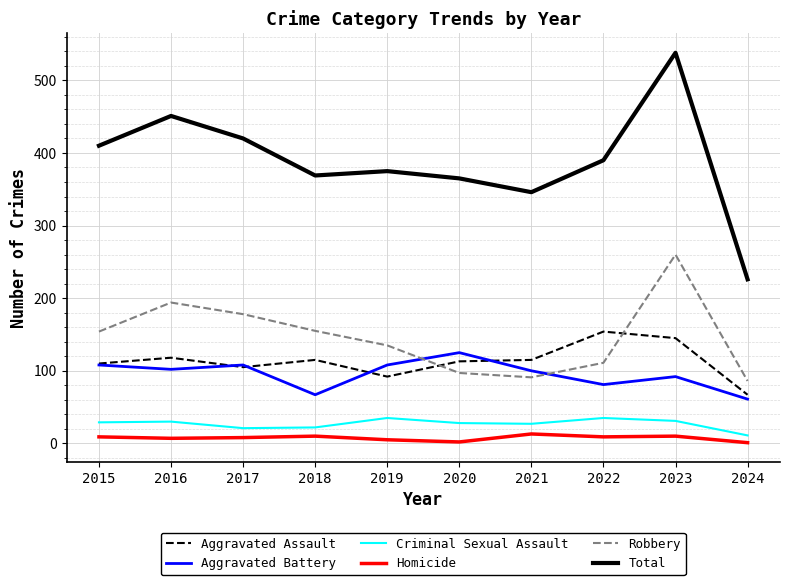

Is the value of Robbery at 2015 greater than the value of Total at 2023?

No